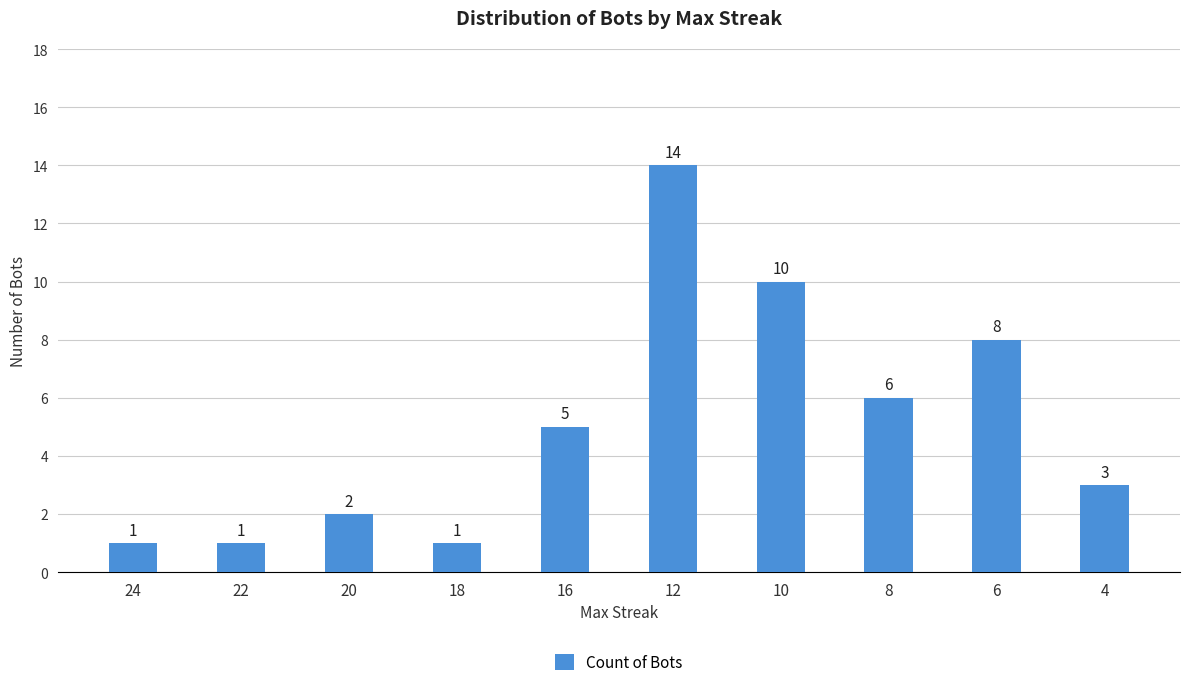

Approximately how many times larger is the value at 8 compared to 16?

1.2